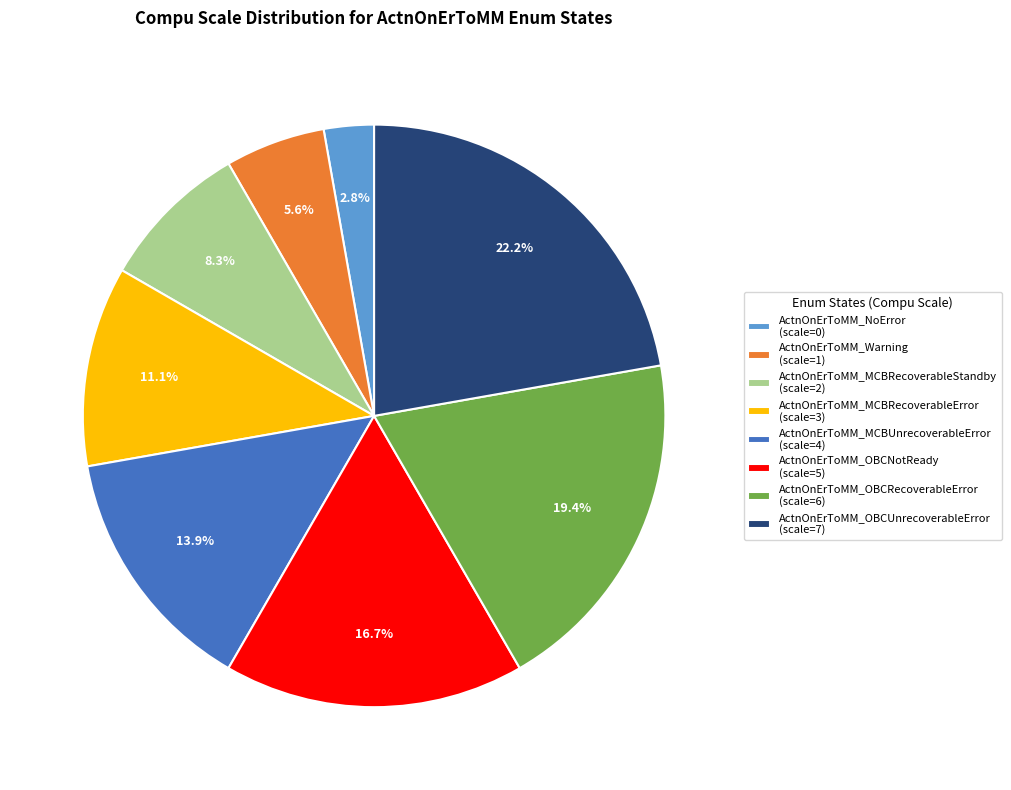

To the nearest percent, what is the average slice percentage?

12%